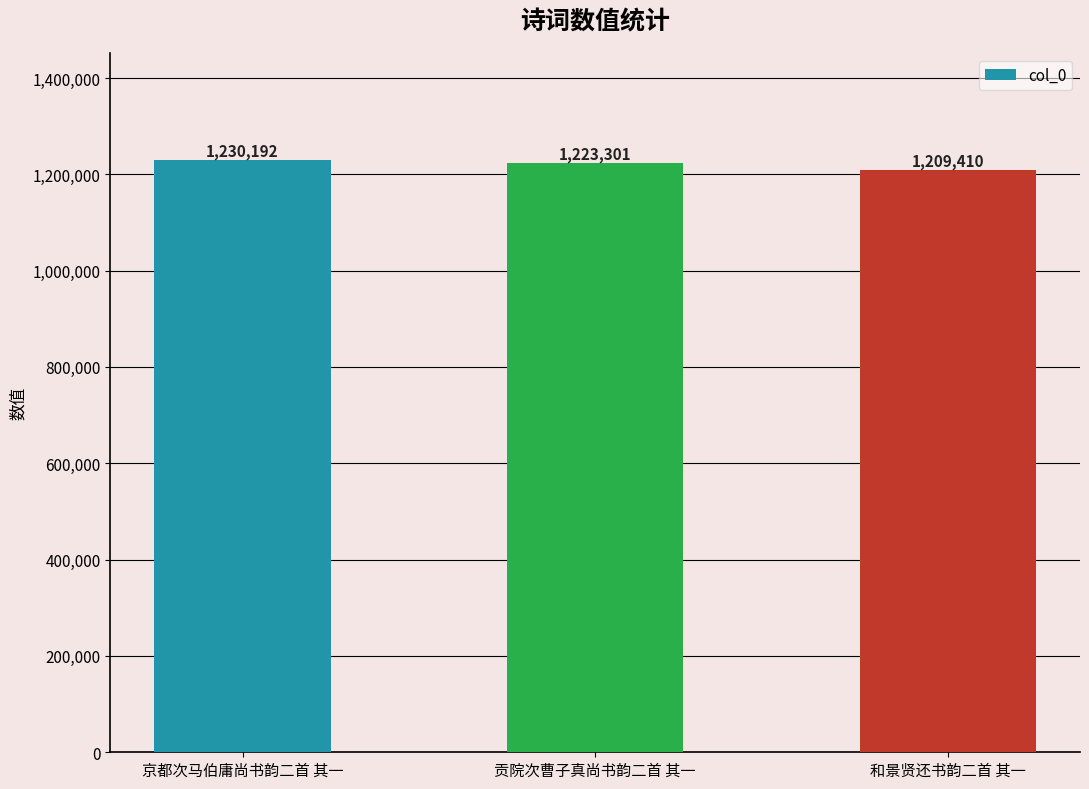

Reading left to right, what are all the values shown in this chart?

1230192	1223301	1209410